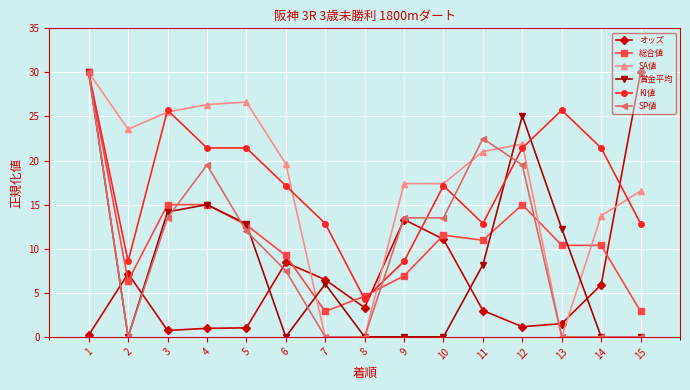

The 賞金平均 series shows 0.0 at 8. True or false?

True